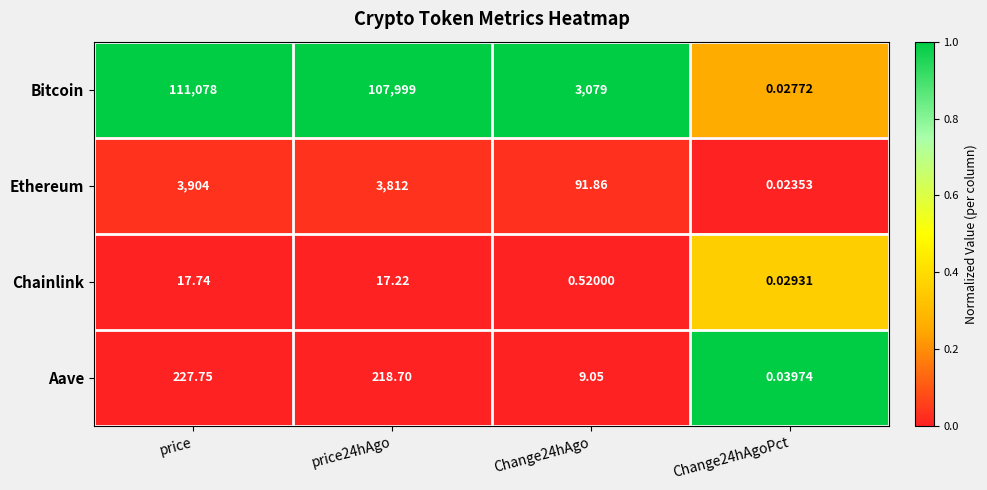

Which series has the widest spread of values?

Bitcoin